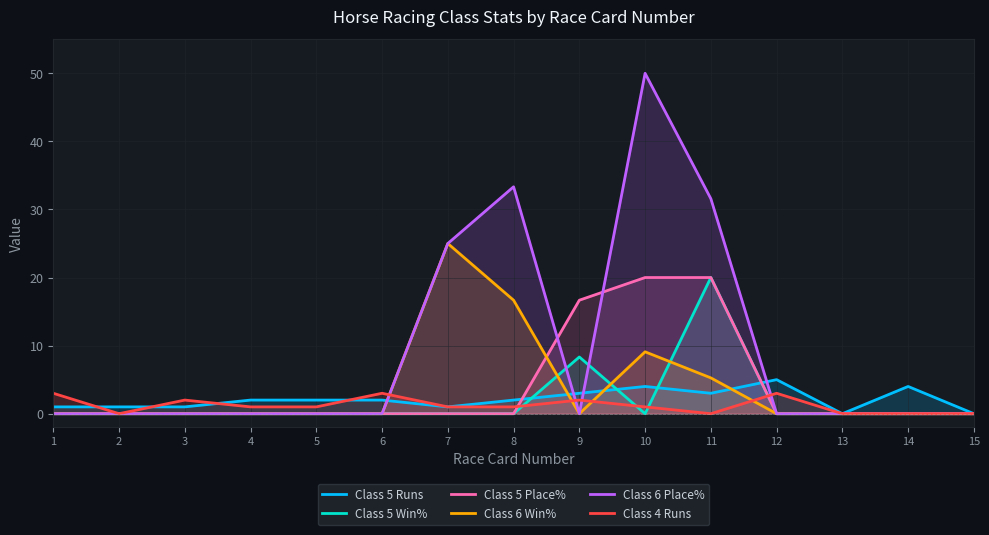

How many lines are shown in the chart?

6